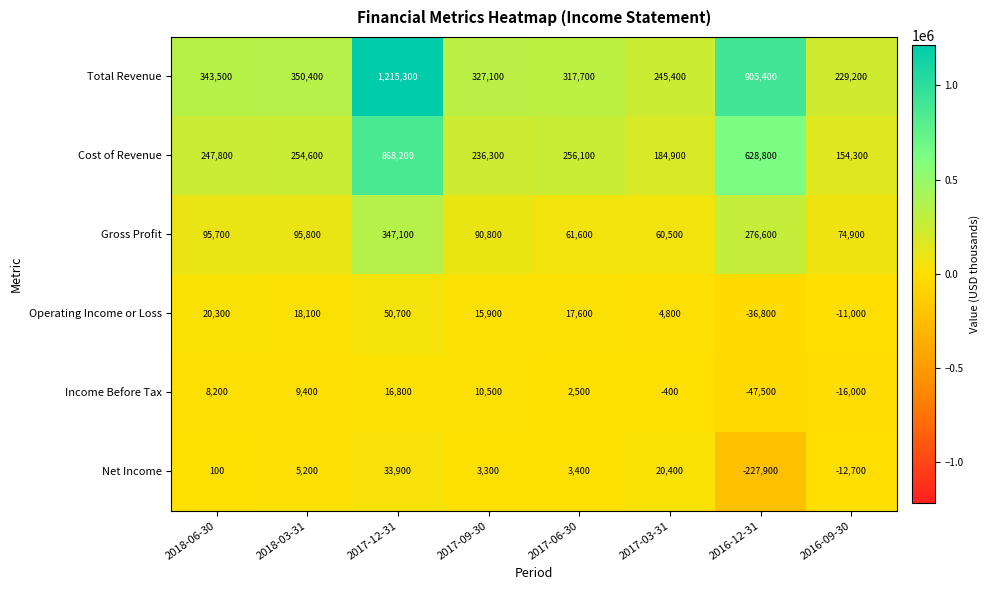

What is the sum of the Operating Income or Loss values at 2017-09-30 and 2017-06-30?

33500